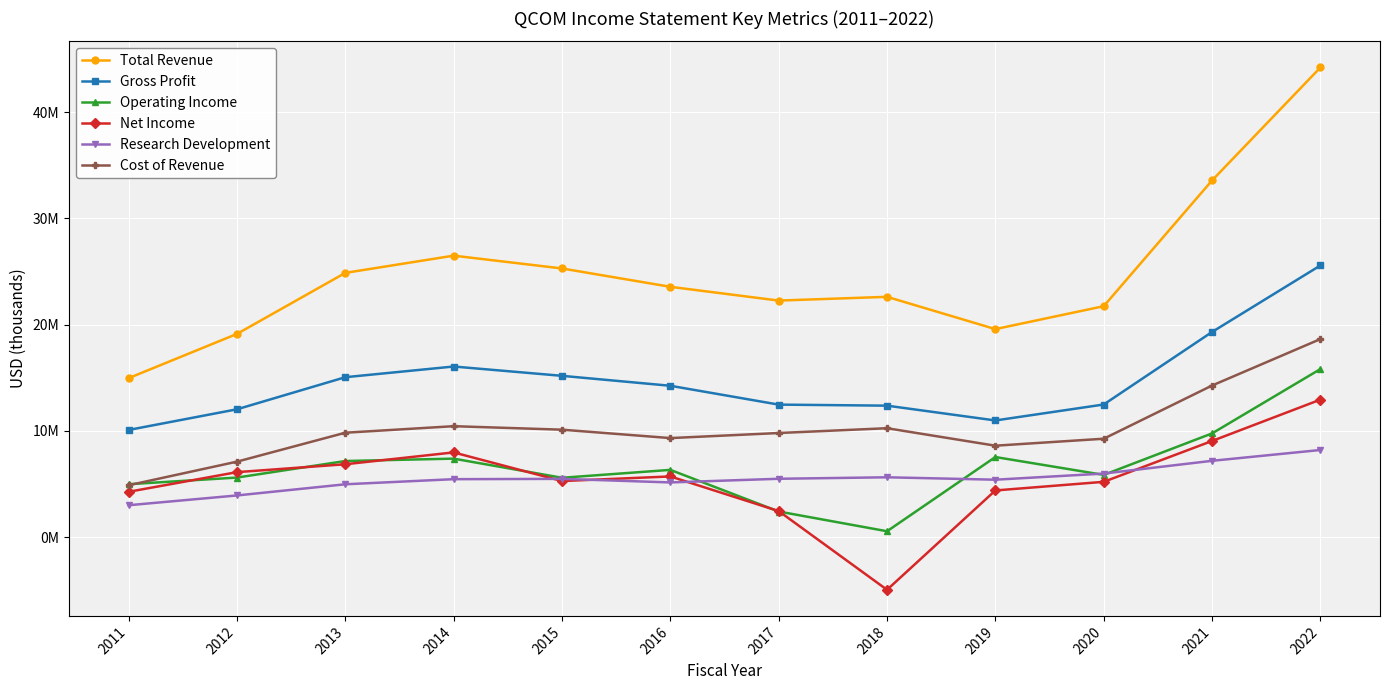

Reading left to right, what are all the values shown in this chart?

Total Revenue: 14957000	19121000	24866000	26487000	25281000	23554000	22258000	22611000	19573000	21731000	33566000	44200000
Gross Profit: 10080000	12025000	15046000	16052000	15175000	14239000	12466000	12367000	10974000	12476000	19304000	25565000
Operating Income: 4974000	5599000	7157000	7381000	5579000	6323000	2404000	546000	7532000	5850000	9756000	15813000
Net Income: 4260000	6109000	6853000	7967000	5271000	5705000	2445000	-4964000	4386000	5198000	9043000	12936000
Research Development: 2995000	3915000	4967000	5447000	5476000	5141000	5485000	5625000	5398000	5975000	7176000	8194000
Cost of Revenue: 4877000	7096000	9820000	10435000	10106000	9315000	9792000	10244000	8599000	9255000	14262000	18635000